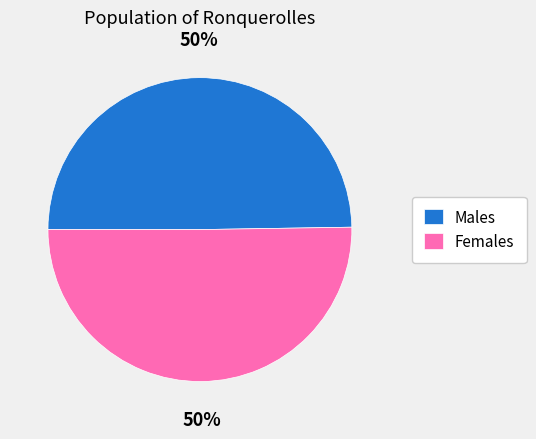

What is the ratio of the value at Males to the value at Females?

1.0